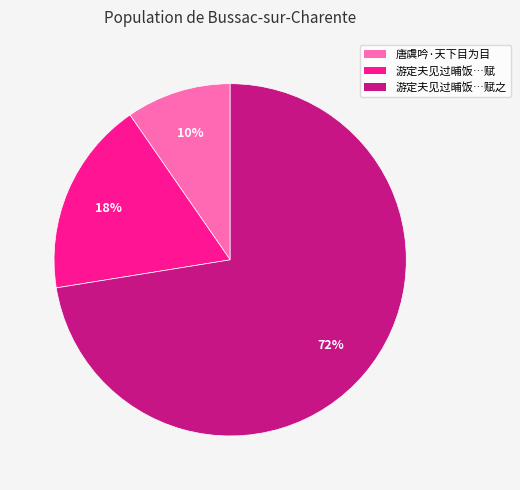

Does any single category account for the majority?

Yes